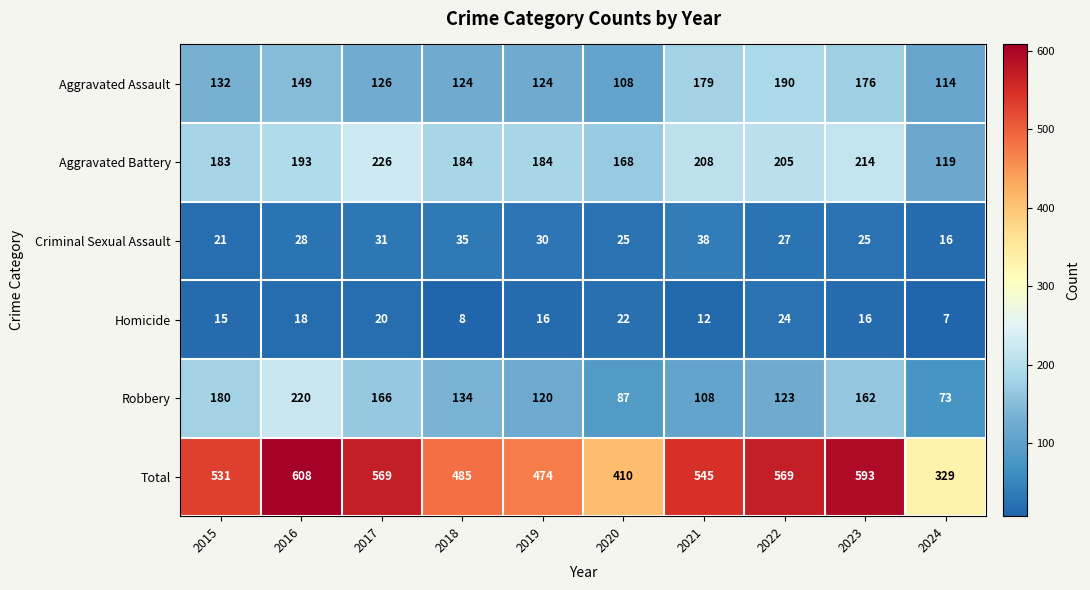

What value does the Total series have at 2022?

569